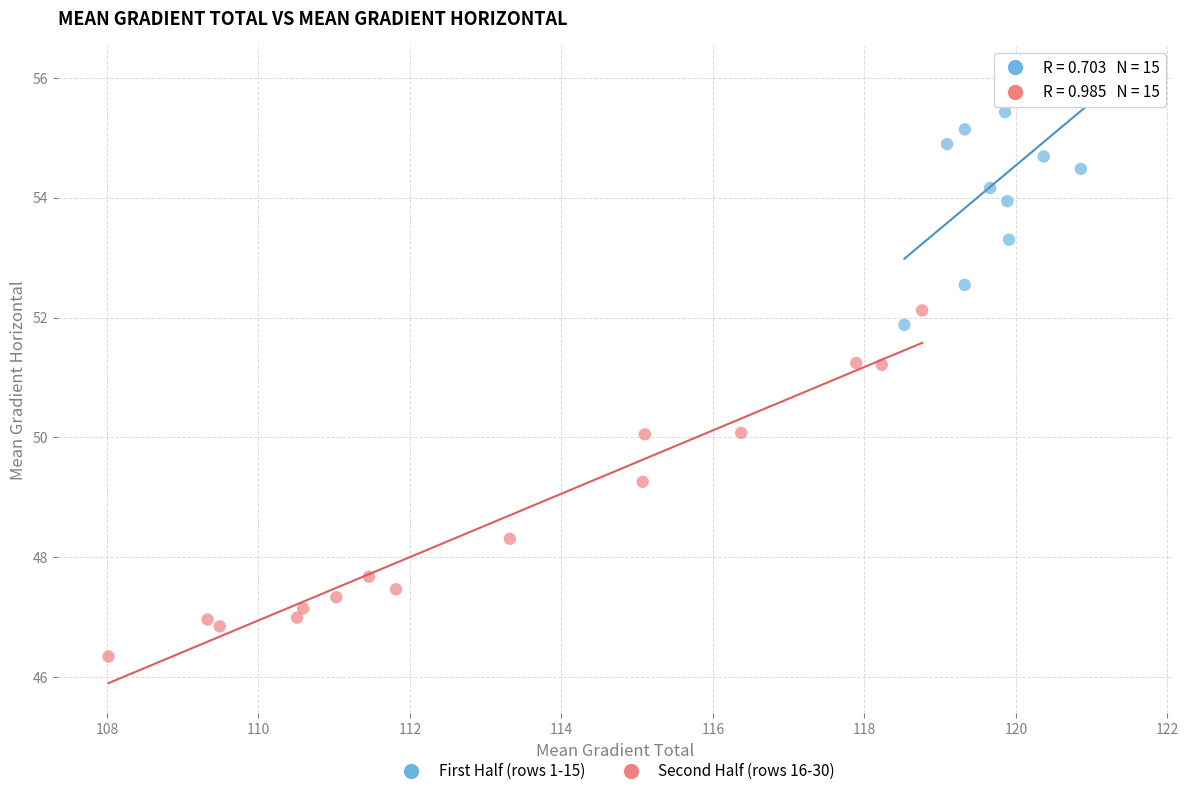

What are all the series names shown in the legend?

First Half (rows 1-15), Second Half (rows 16-30)